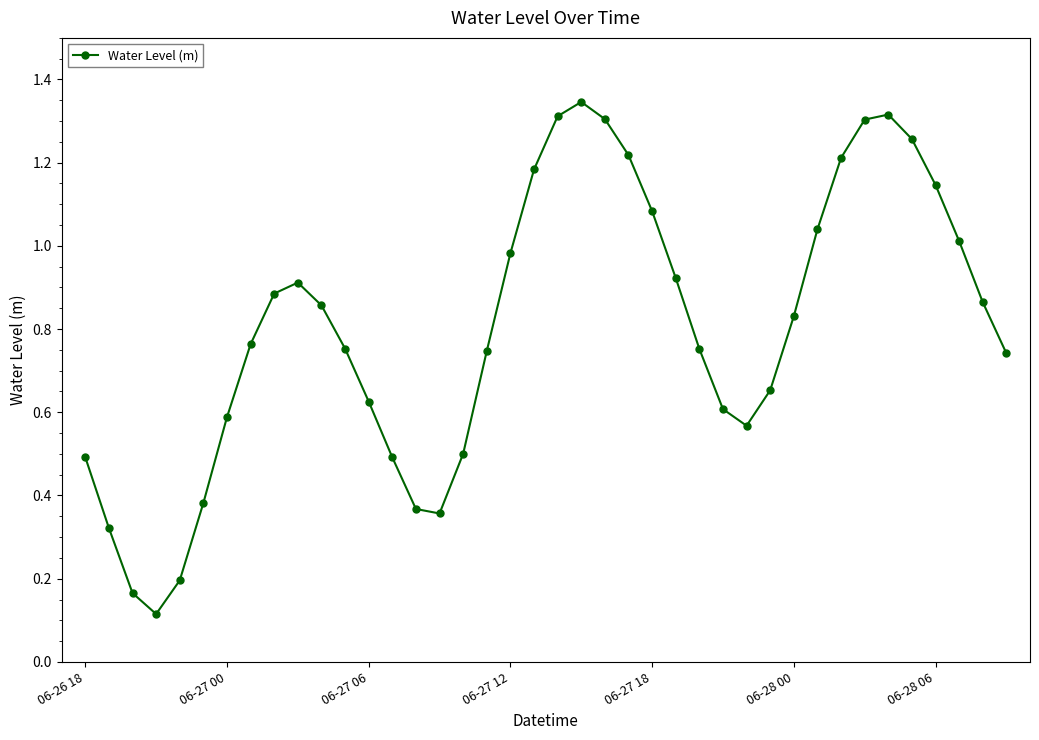

How many points are higher than both their immediate neighbors (excluding endpoints)?

3